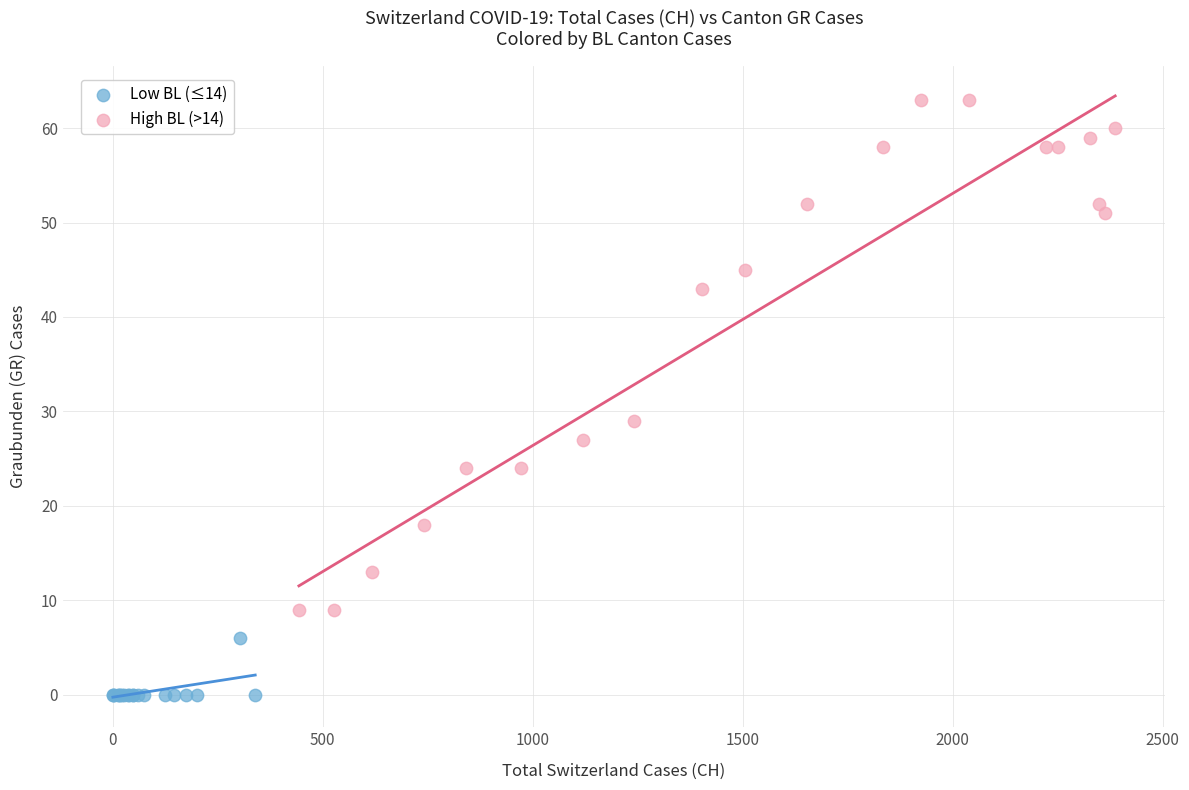

Which series reaches the maximum Y coordinate?

High BL (>14)